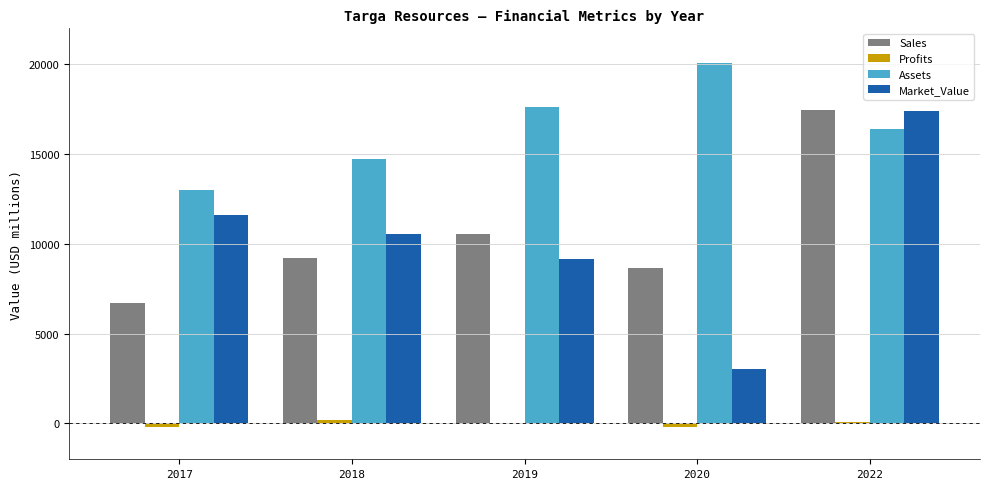

What is the difference between the Market_Value values at 2020 and 2018?

7540.0